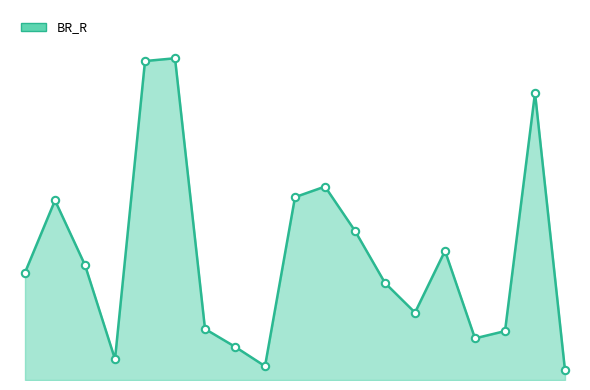

Does the chart have visible grid lines?

No